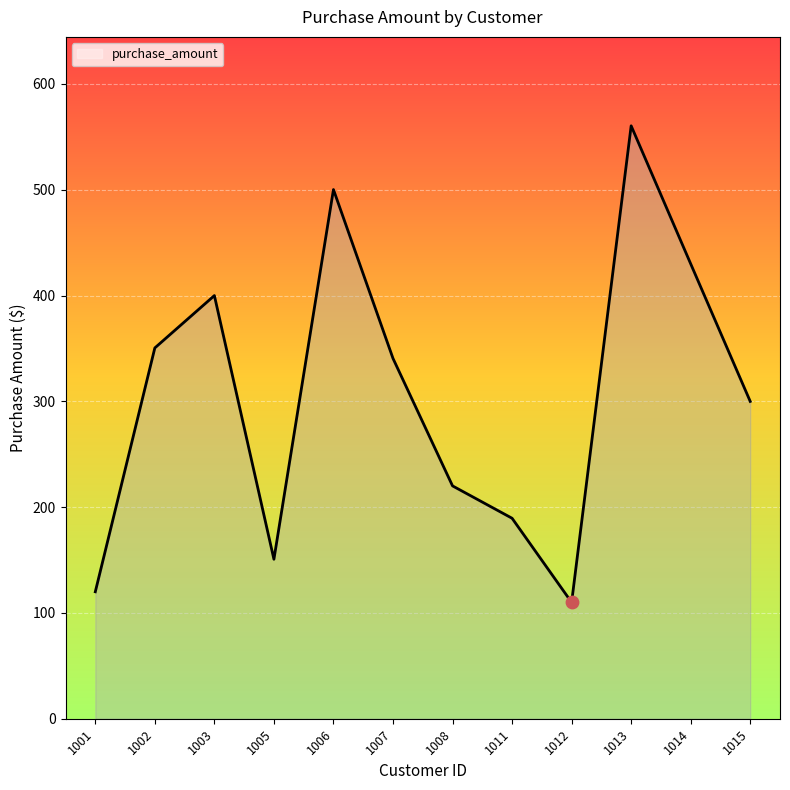

What is the change in value from 1002 to 1014?

+79.5